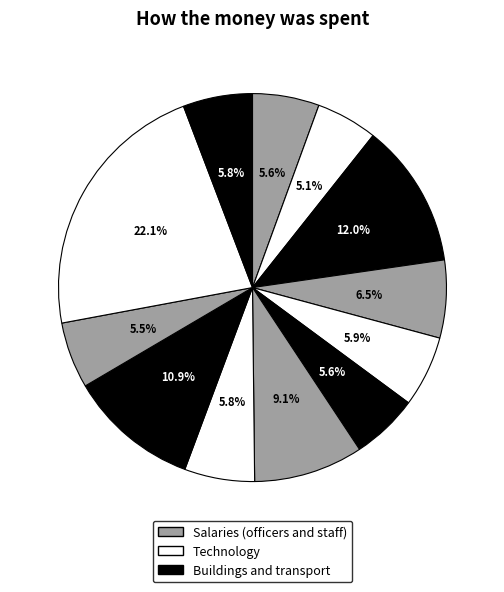

How many slices are in this pie chart?

12